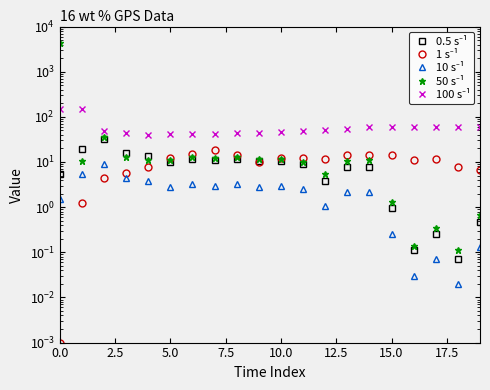

How many lines are shown in the chart?

5